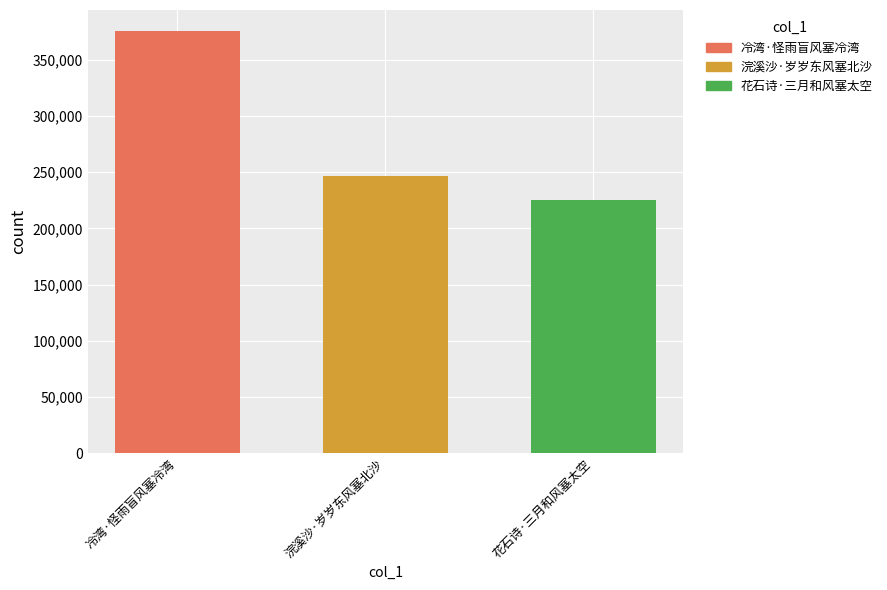

What is the maximum value for 冷湾·怪雨盲风塞冷湾?

375651